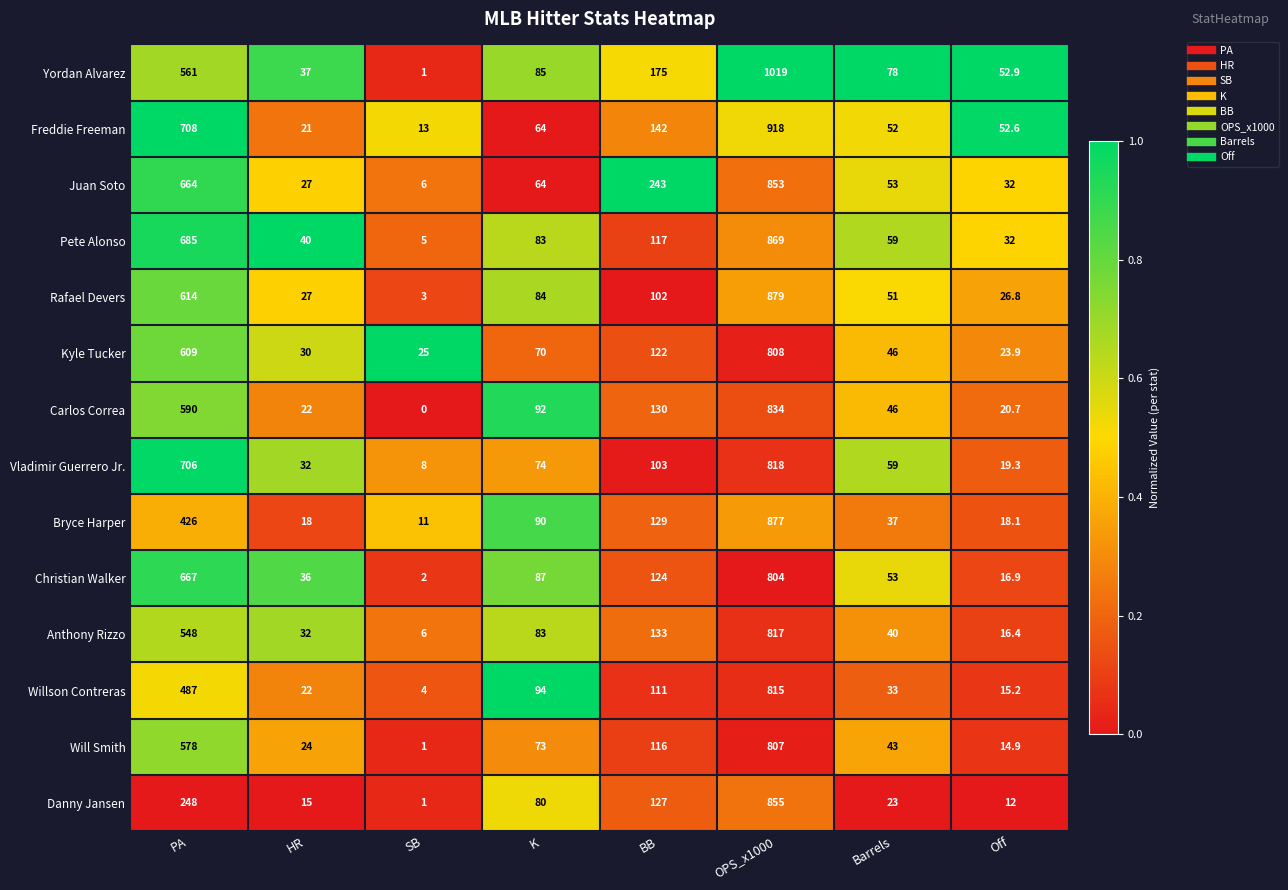

What is the sum of all Pete Alonso values?

1890.0